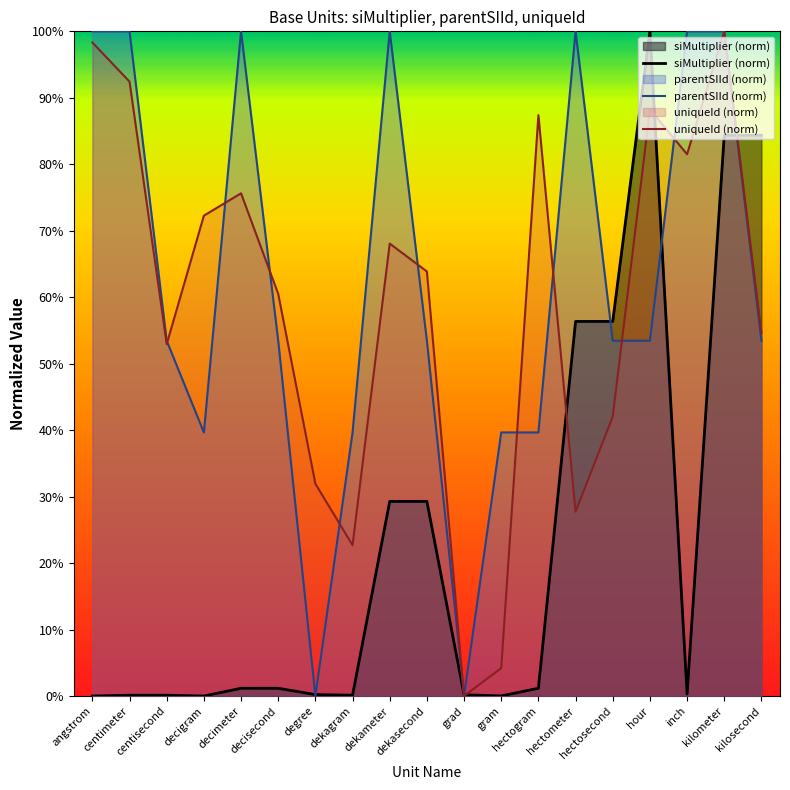

What is the label of the 16th point from the right?

decigram